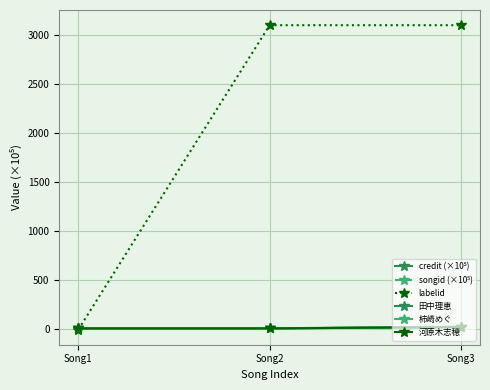

At Song2, list the series in order from smallest to largest.

songid (×10⁵), 田中理恵, 柿崎めぐ, 河原木志穂, credit (×10⁵), labelid